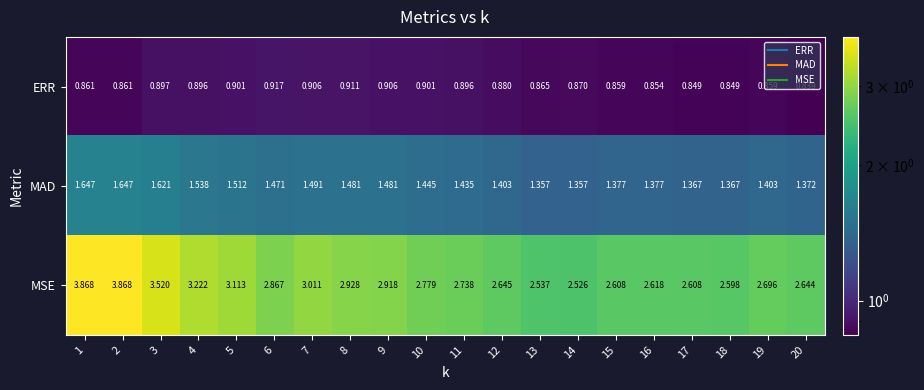

Is the value of ERR at 5 greater than the value of MAD at 9?

No